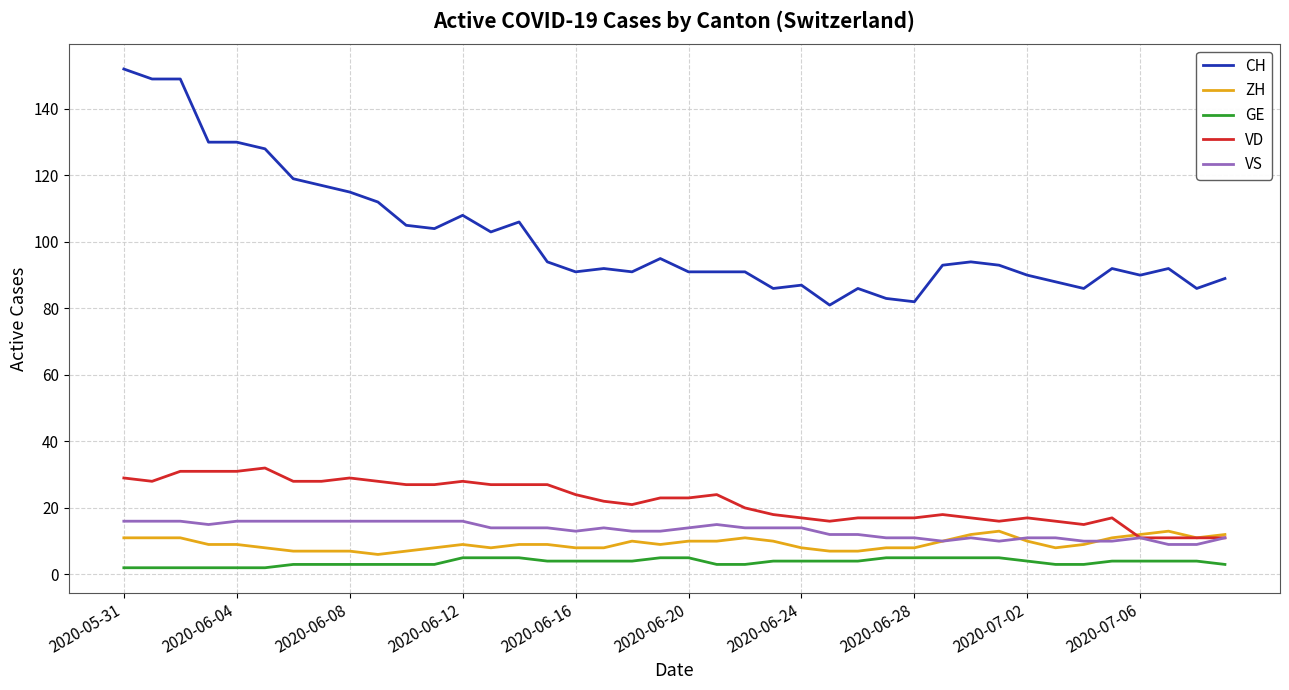

How many lines are shown in the chart?

5